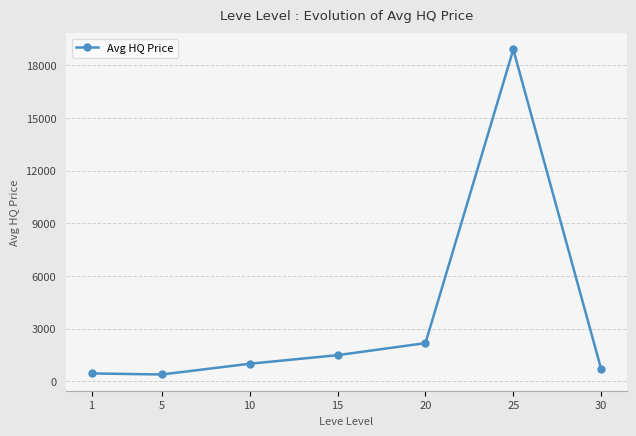

What is the value of the 6th point from the left?

18906.5